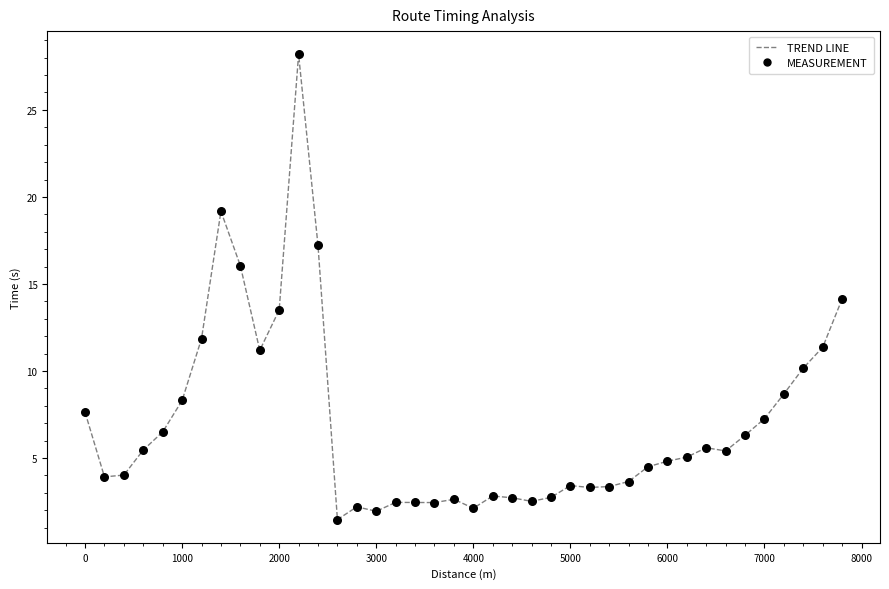

What is the range of Y values (max minus min)?

26.7